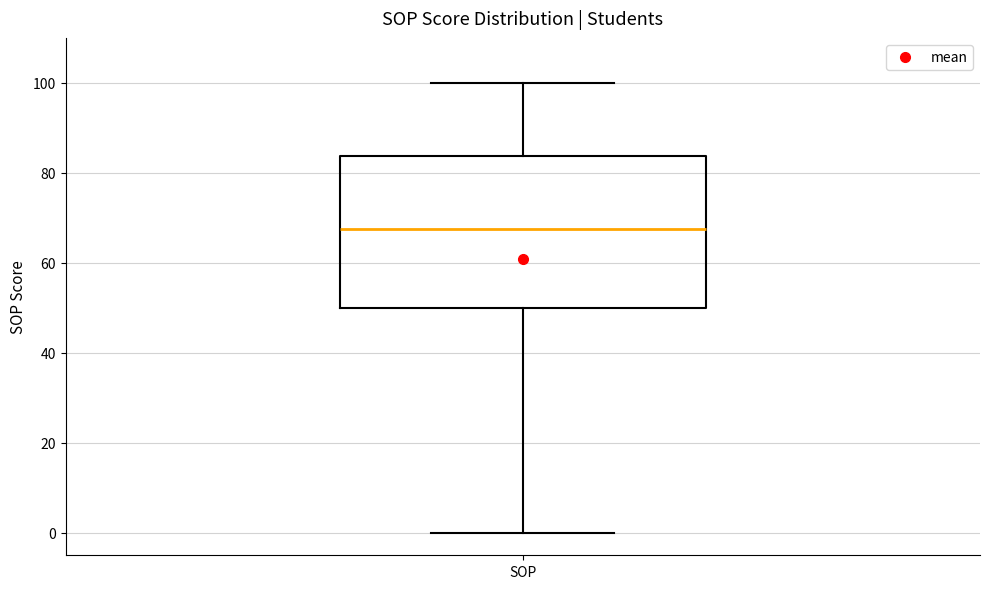

Where does the lower whisker of the box for SOP end on the y-axis? The values are not printed on the chart, so give them approximately, as read against the axis.

0